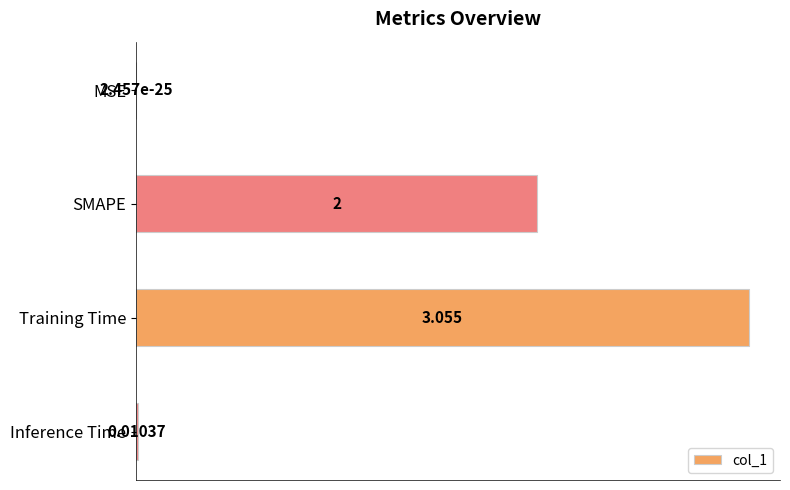

Where is the data nearest to the value 1?

Inference Time